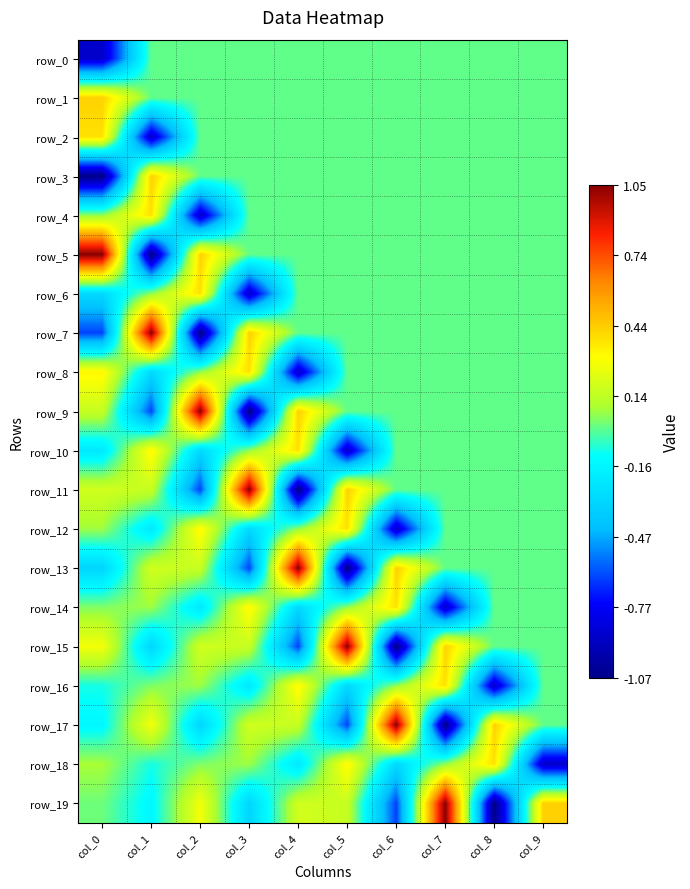

The value of row_9 at col_8 is 0.0. True or false?

True